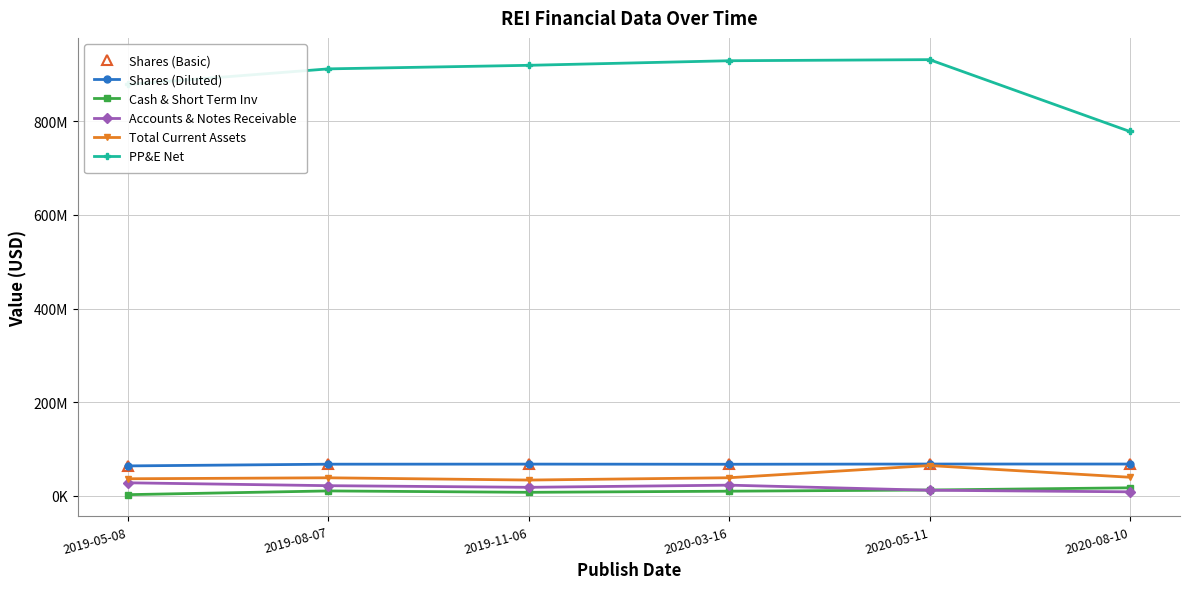

True or false: Total Current Assets and PP&E Net cross at least once.

False